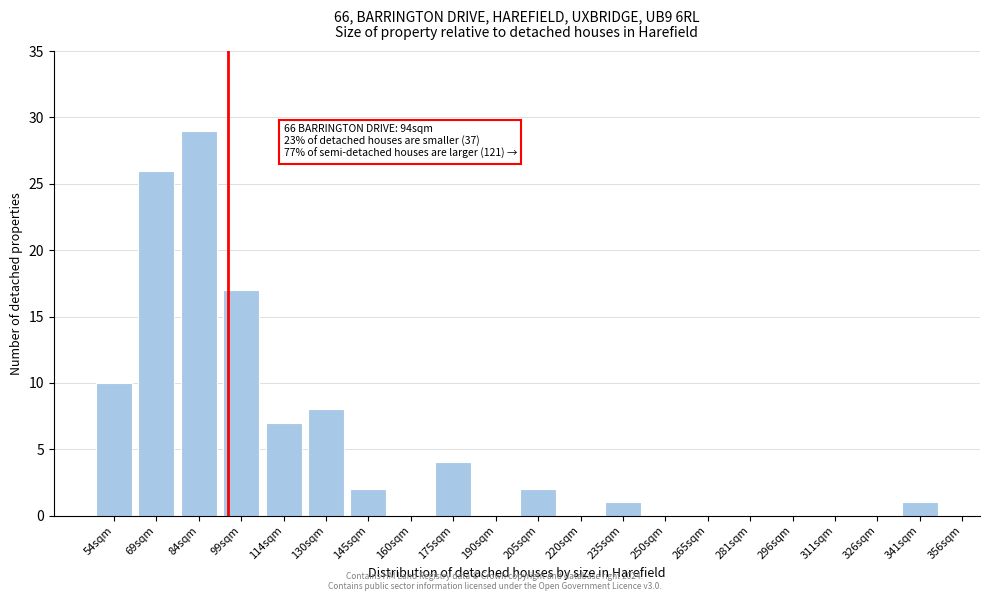

Reading left to right, transcribe all the data shown in this chart.

54sqm=10	69sqm=26	84sqm=29	99sqm=17	114sqm=7	130sqm=8	145sqm=2	160sqm=0	175sqm=4	190sqm=0	205sqm=2	220sqm=0	235sqm=1	250sqm=0	265sqm=0	281sqm=0	296sqm=0	311sqm=0	326sqm=0	341sqm=1